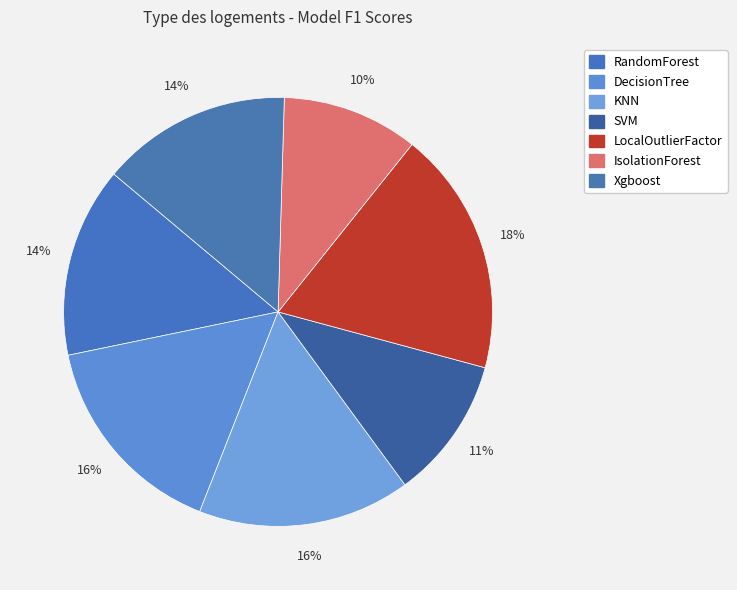

Count the number of slices in the pie.

7